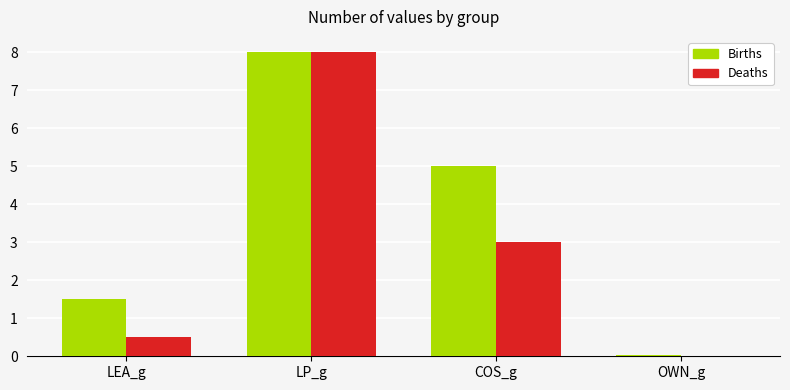

Are the bars horizontal?

No